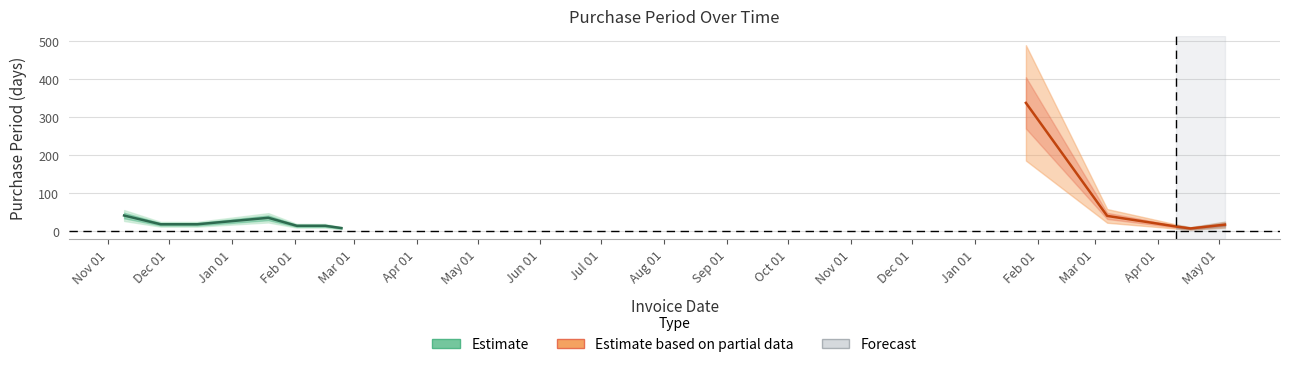

Reading left to right, what are all the values shown in this chart?

2015-11-09=41	2015-11-27=18	2015-12-15=18	2016-01-19=35	2016-02-02=14	2016-02-16=14	2016-02-24=8	2017-01-26=337	2017-03-07=40	2017-03-29=22	2017-04-10=12	2017-04-17=7	2017-05-04=17